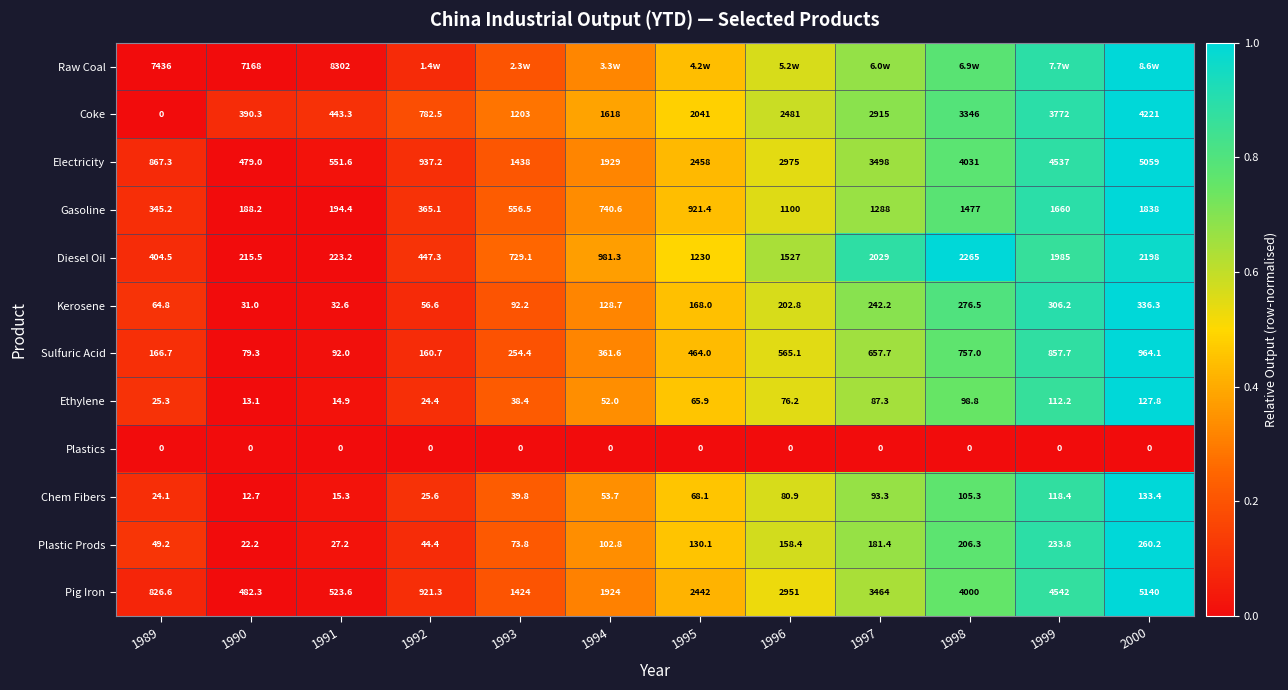

How many positive values does the Coke series have?

11